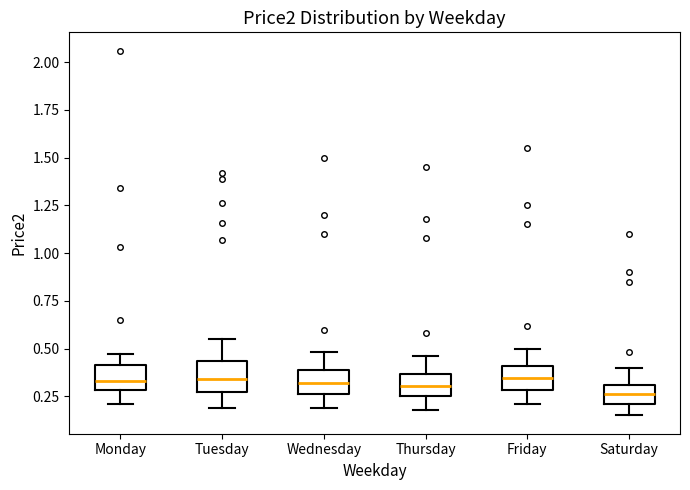

Reading left to right, transcribe this box plot: for each box, give where its median line is, the range the box spans, and where its two whiskers end, as read against the y-axis. The values are not printed on the chart, so give them approximately, as read against the axis.

Monday: median 0.35, box 0.30 to 0.40, whiskers 0.20 to 0.45
Tuesday: median 0.35, box 0.25 to 0.45, whiskers 0.20 to 0.55
Wednesday: median 0.30, box 0.25 to 0.40, whiskers 0.20 to 0.50
Thursday: median 0.30, box 0.25 to 0.35, whiskers 0.20 to 0.45
Friday: median 0.35, box 0.30 to 0.40, whiskers 0.20 to 0.50
Saturday: median 0.25, box 0.20 to 0.30, whiskers 0.15 to 0.40